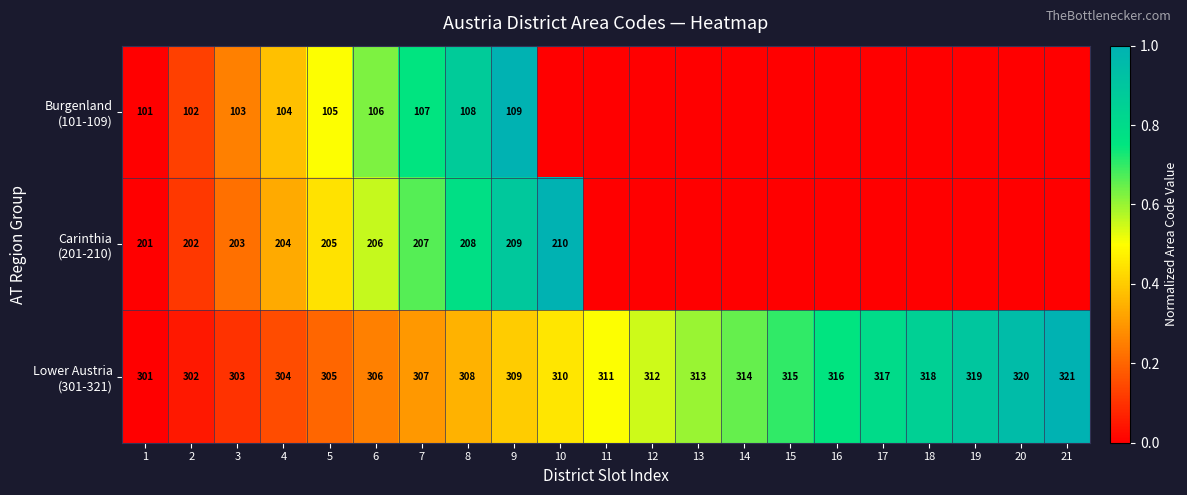

At which category is the sum across all series the highest?

9